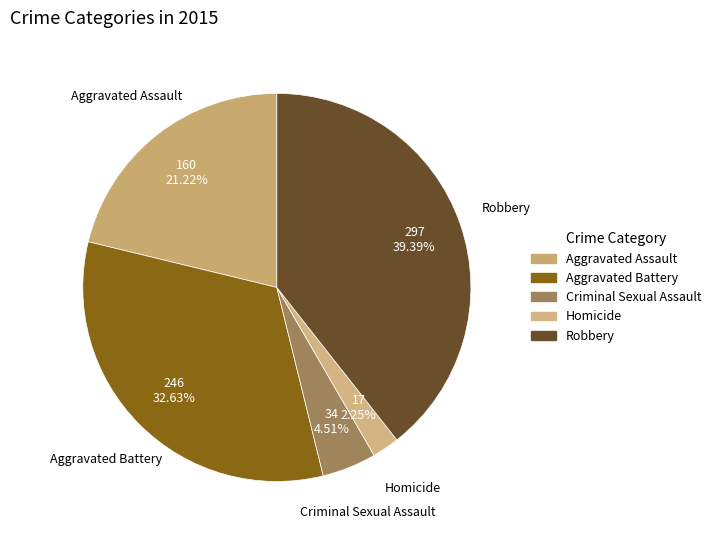

True or false: Homicide accounts for 2% of the total.

True